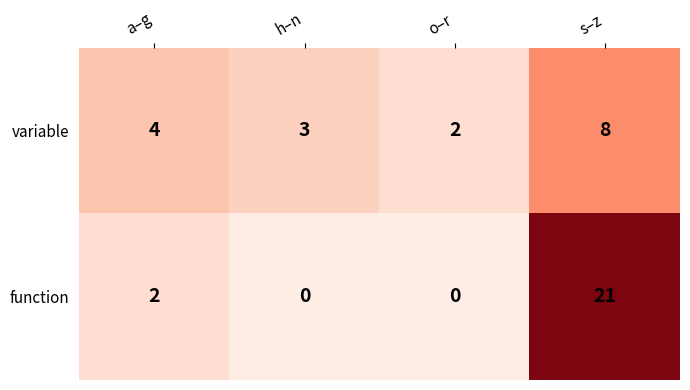

Which series changed the most between a–g and s–z?

function